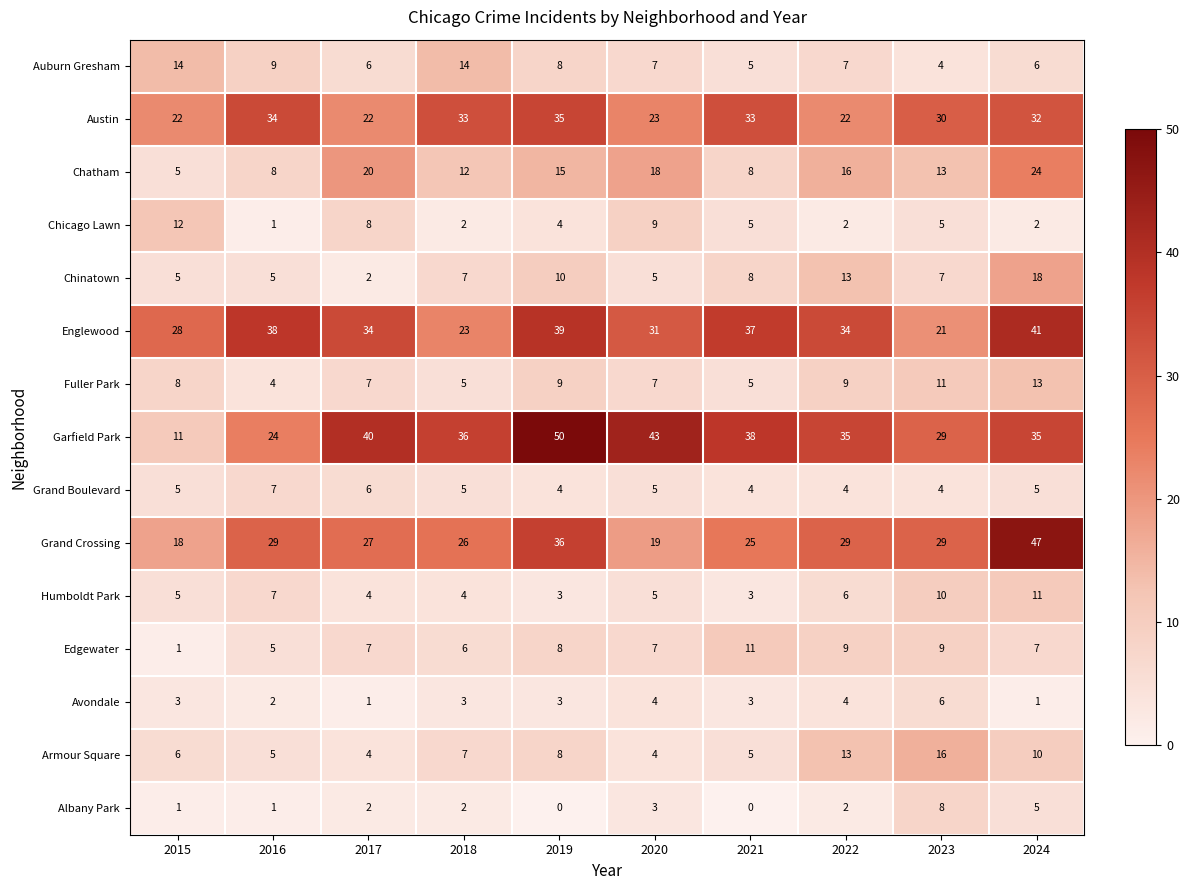

The Auburn Gresham series shows 3 at 2024. True or false?

False